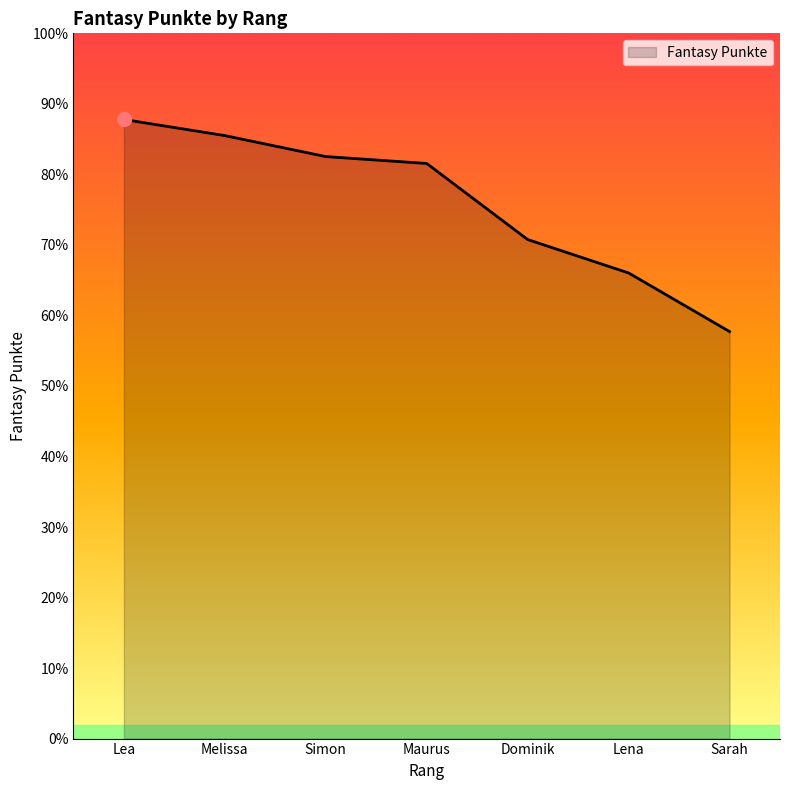

Does the chart display data point markers on the line(s)?

No